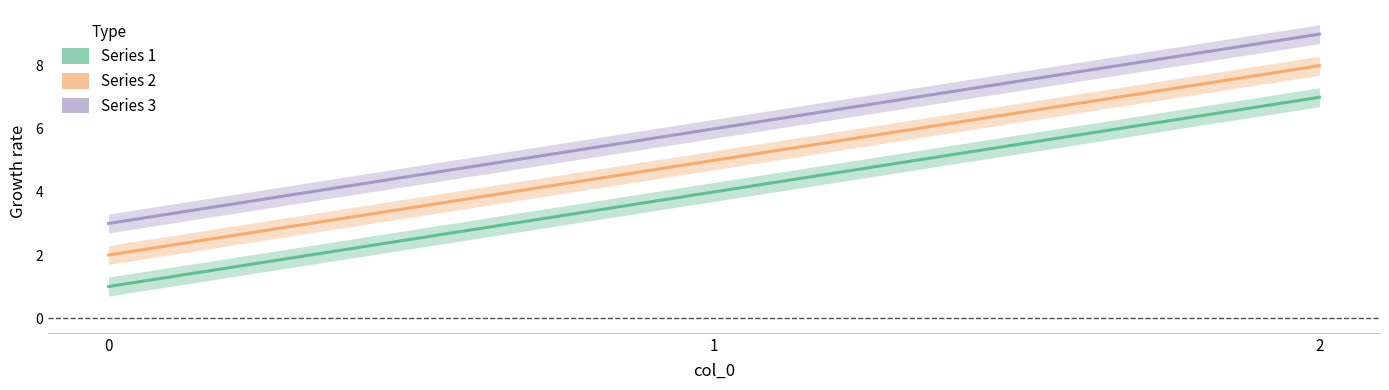

Reading left to right, list all the values displayed in this chart.

1: 1	4	7
2: 2	5	8
3: 3	6	9